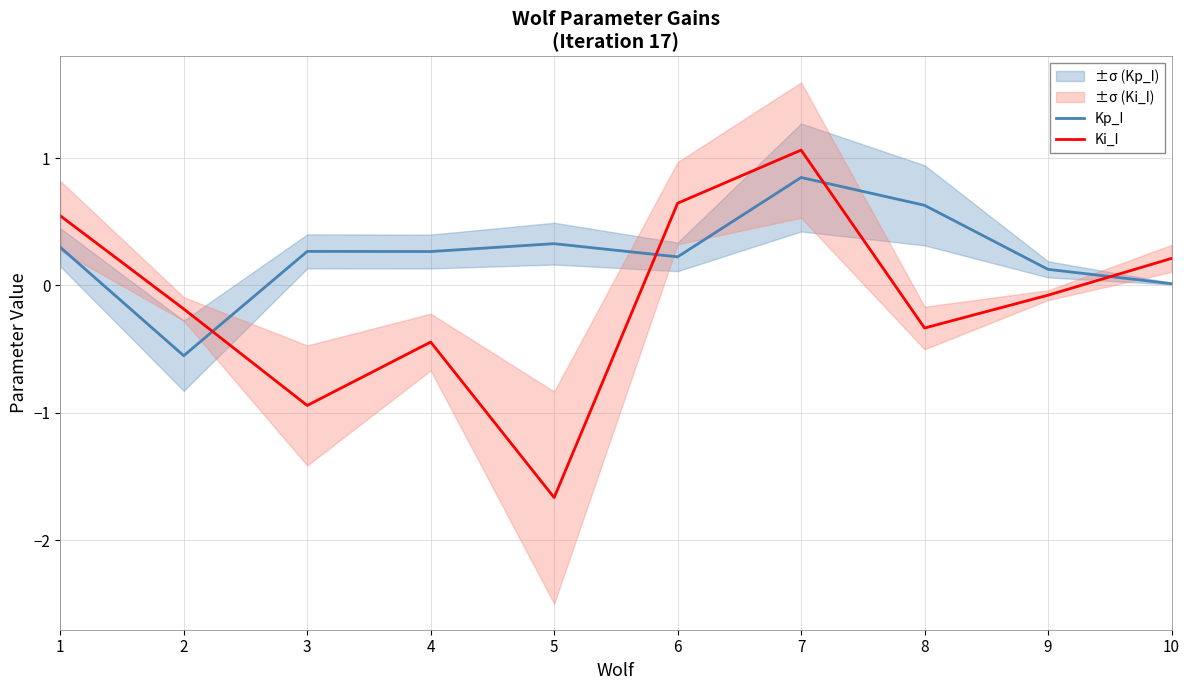

At how many categories does at least one series exceed 0?

9